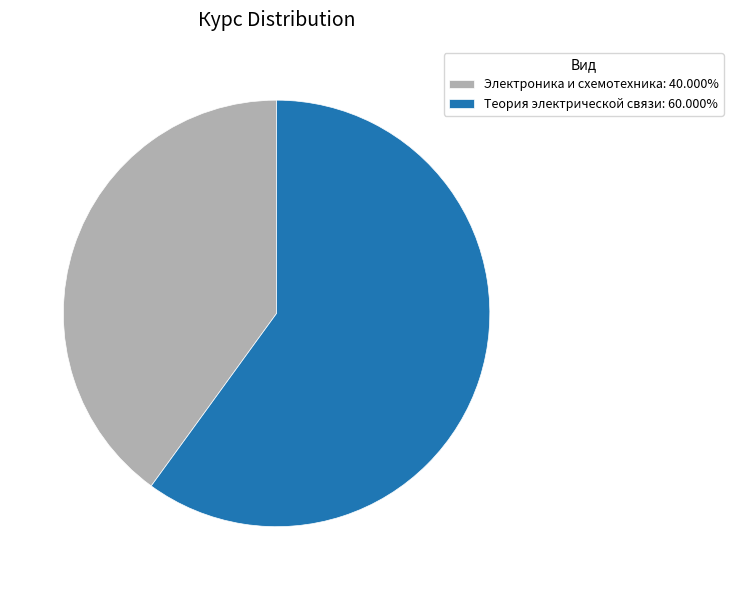

Which slice represents more than half of the pie?

Теория электрической связи